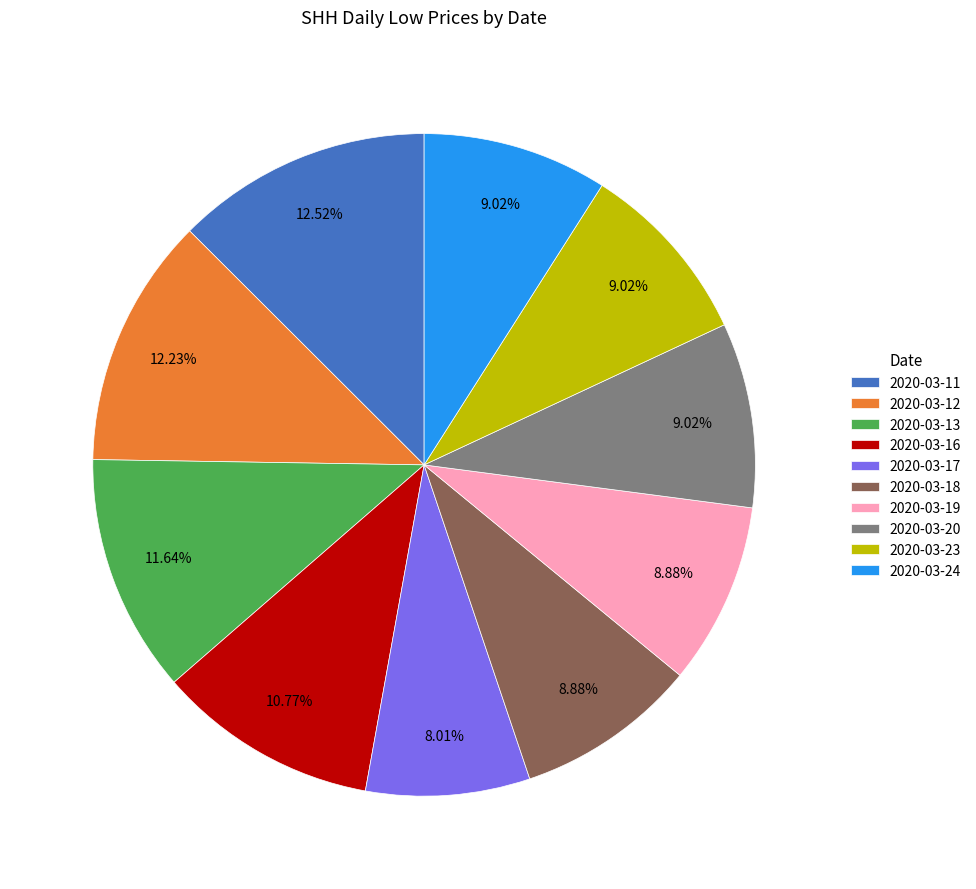

To the nearest percent, what portion does 2020-03-16 represent?

11%